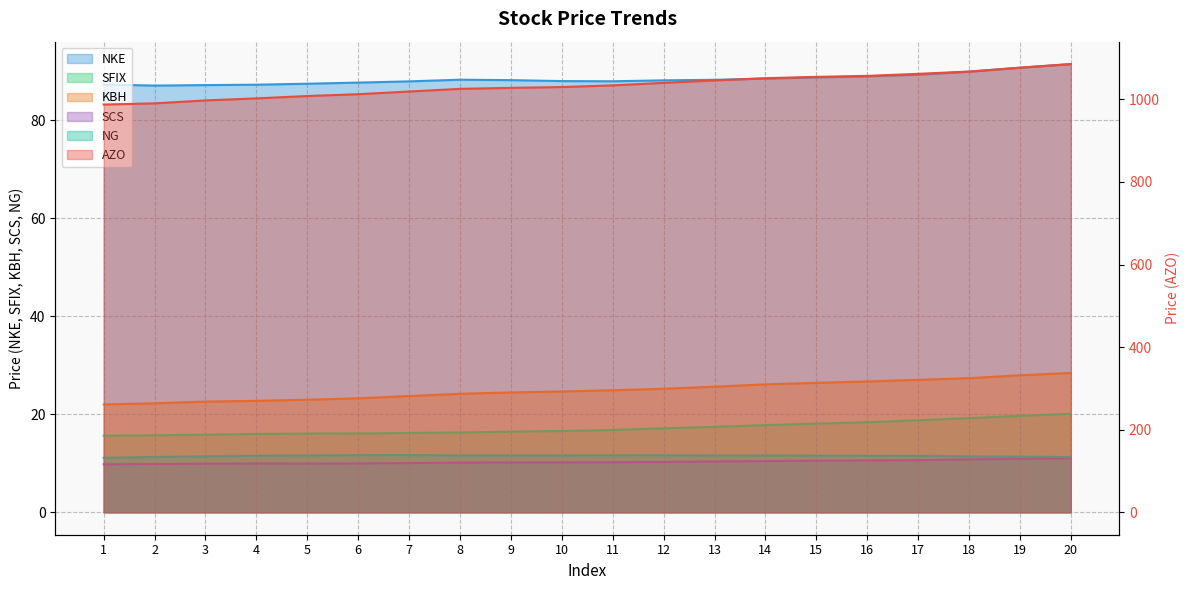

True or false: SFIX and NG intersect in this chart.

False